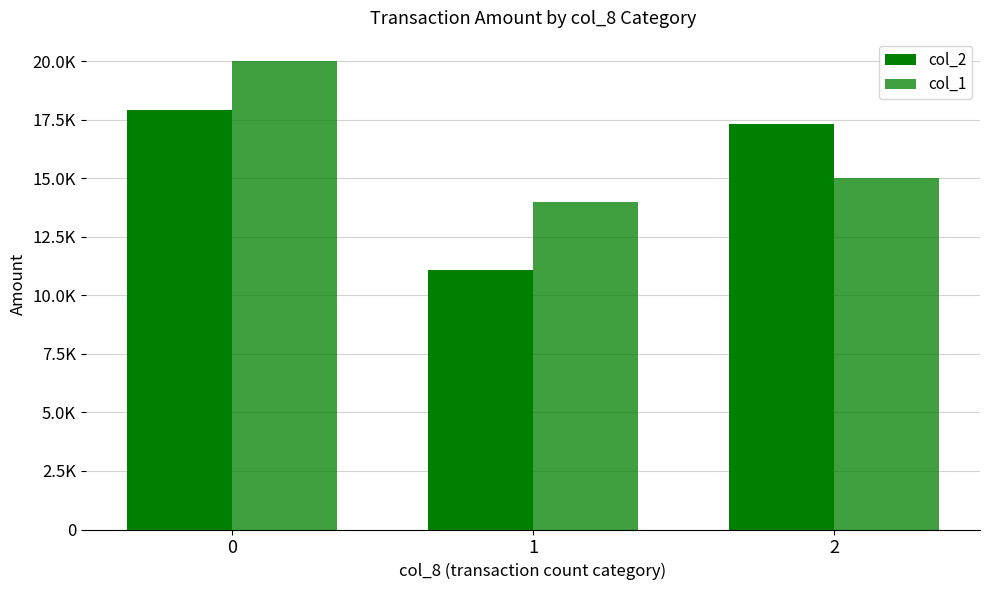

What is the difference between the maximum and minimum values in the col_2 series?

6830